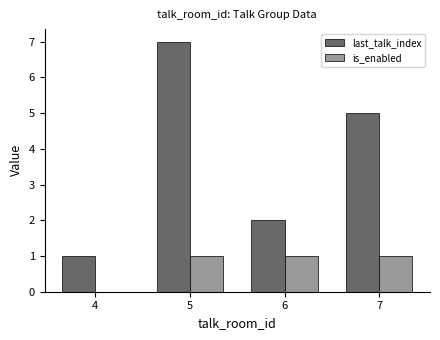

How many is_enabled values are between 1 and 2?

3